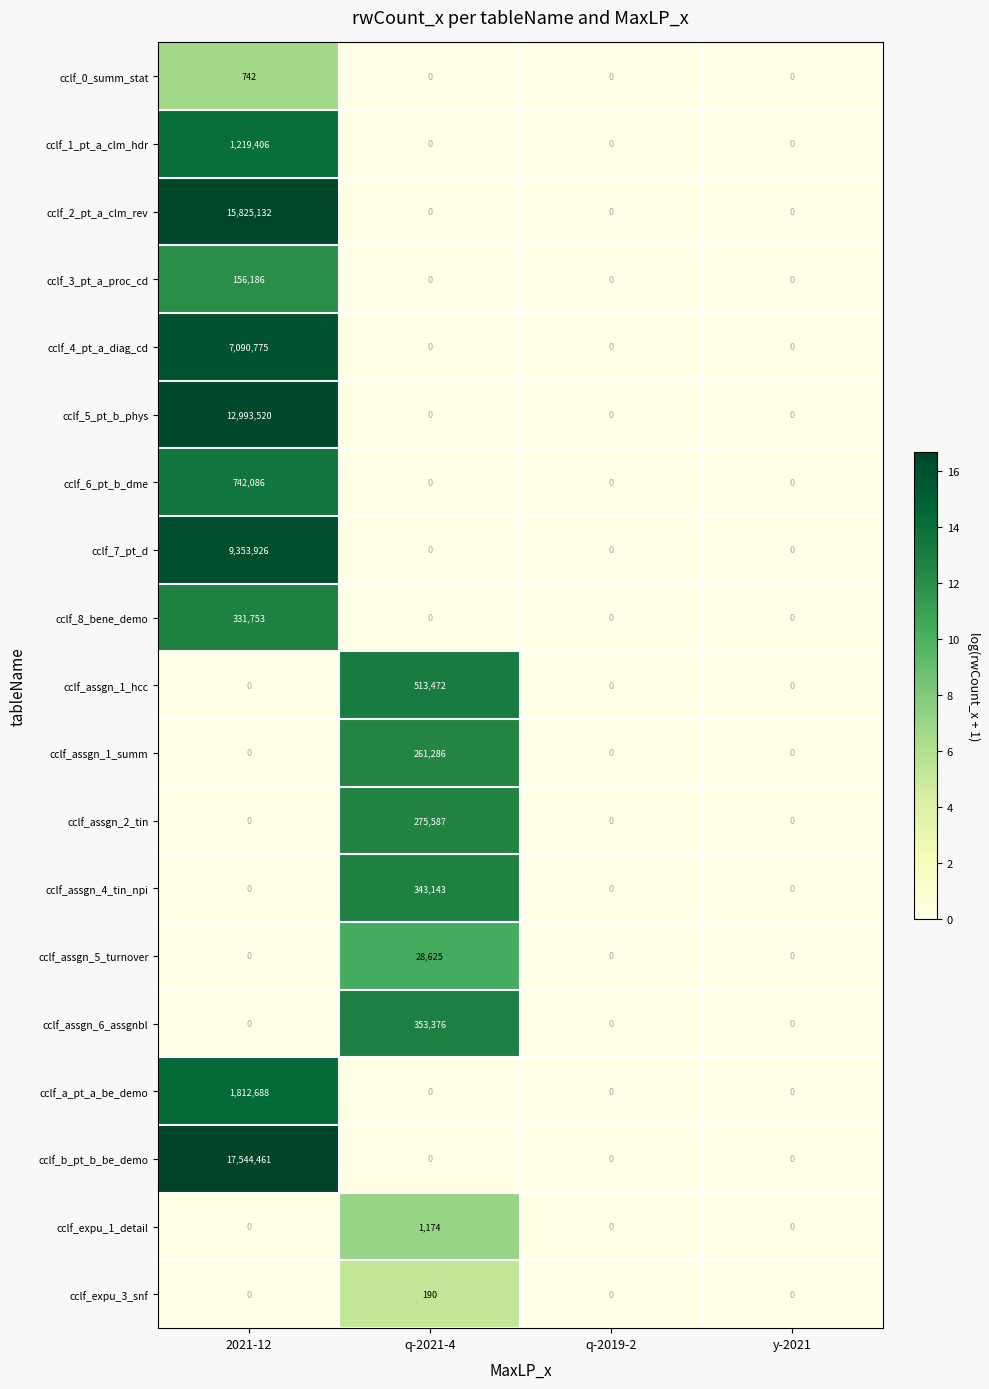

What is the greatest value displayed?

17544461